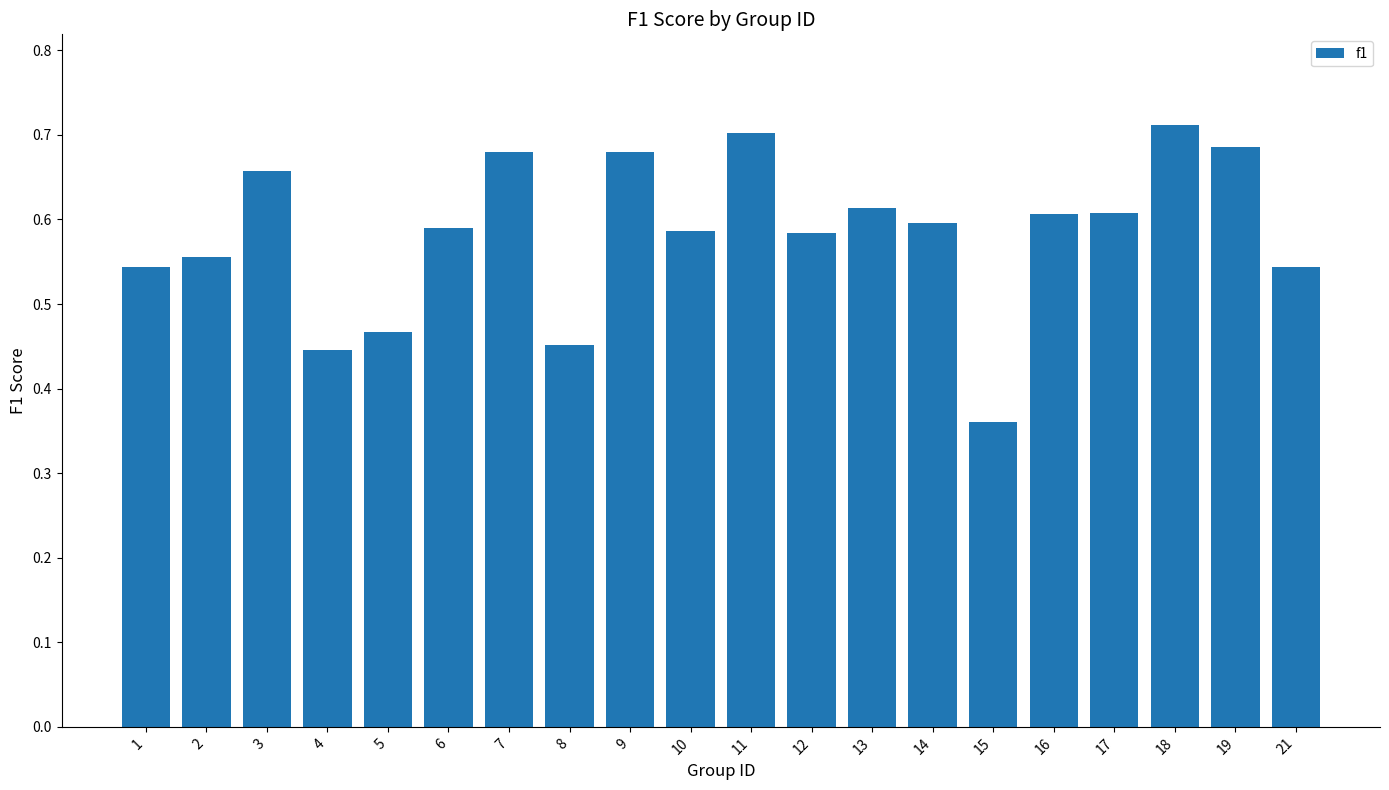

What is the sum of the values at 7 and 17?

1.3